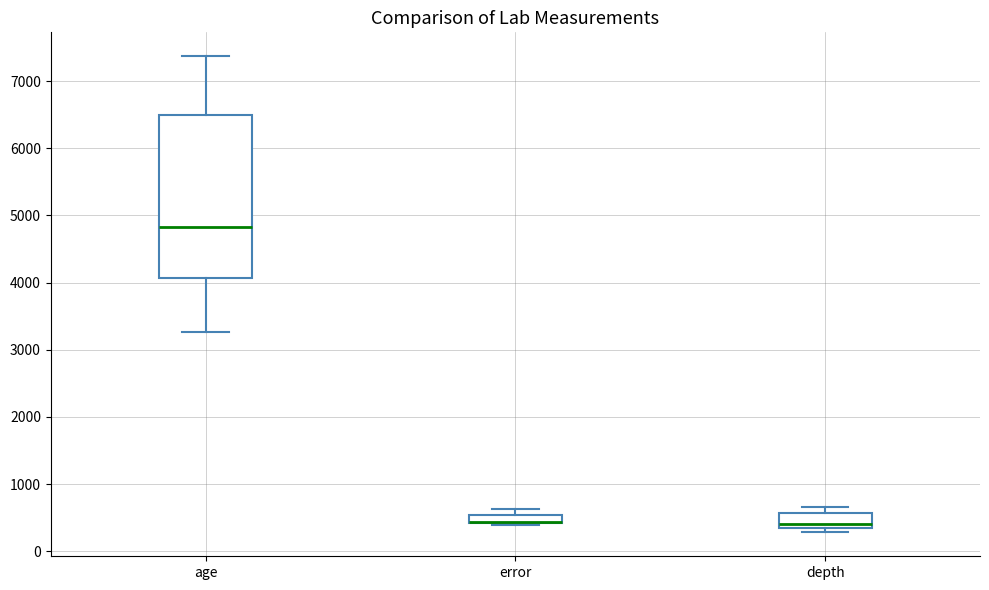

Where is the lower edge of the box for age on the y-axis? The values are not printed on the chart, so give them approximately, as read against the axis.

4100